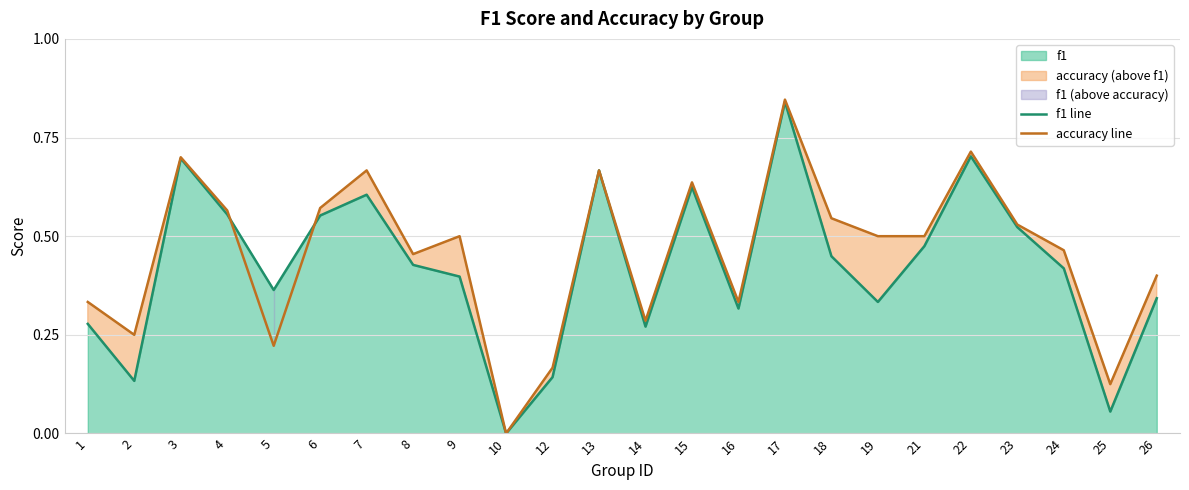

Where is the first local maximum for f1 line?

3